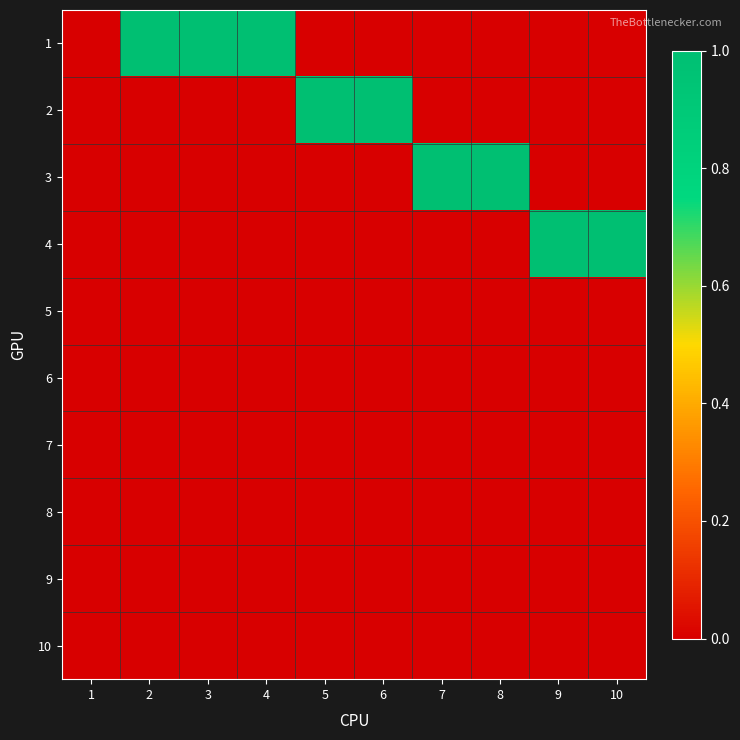

Which series has the largest total across all categories?

1